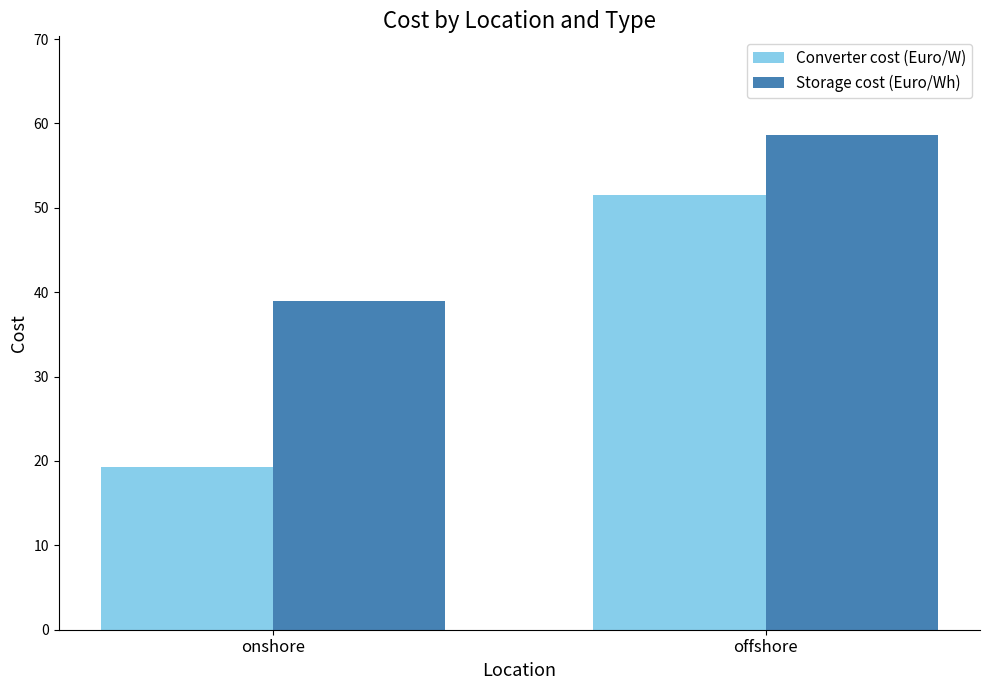

Which category has the lowest value in the Storage cost (Euro/Wh) series?

onshore